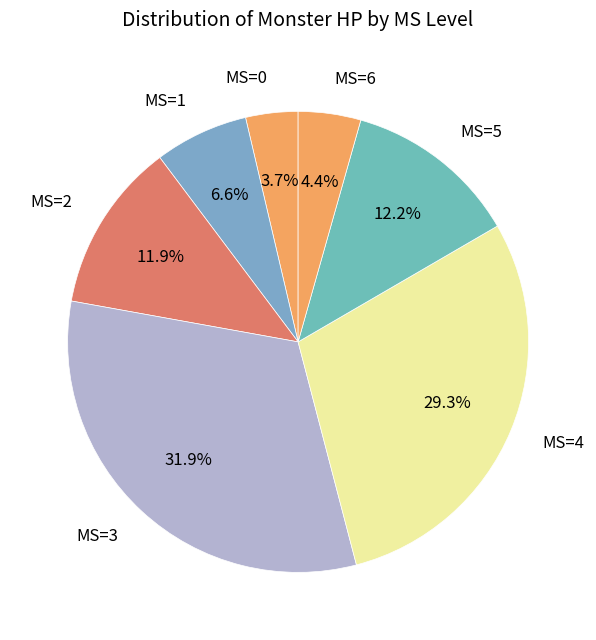

Is the sum of MS=6 and MS=2 greater than half?

No